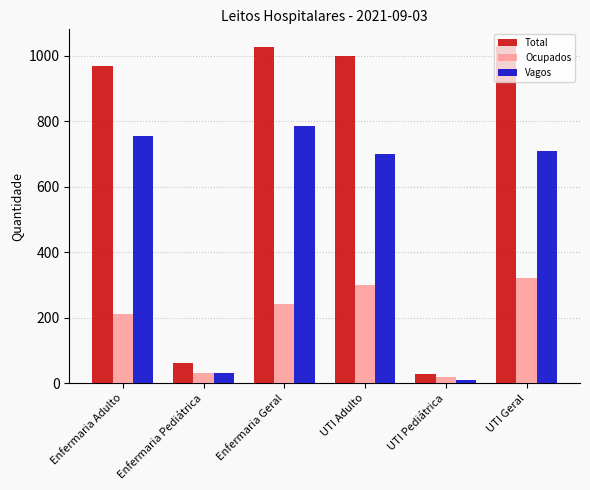

What is the spread (max minus min) of values at UTI Geral?

709